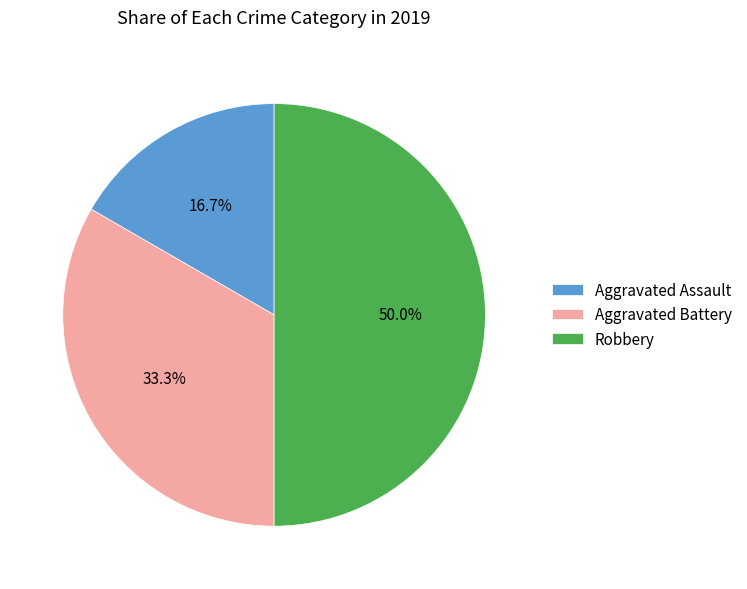

Is it true that Aggravated Assault is 17% of the pie?

True